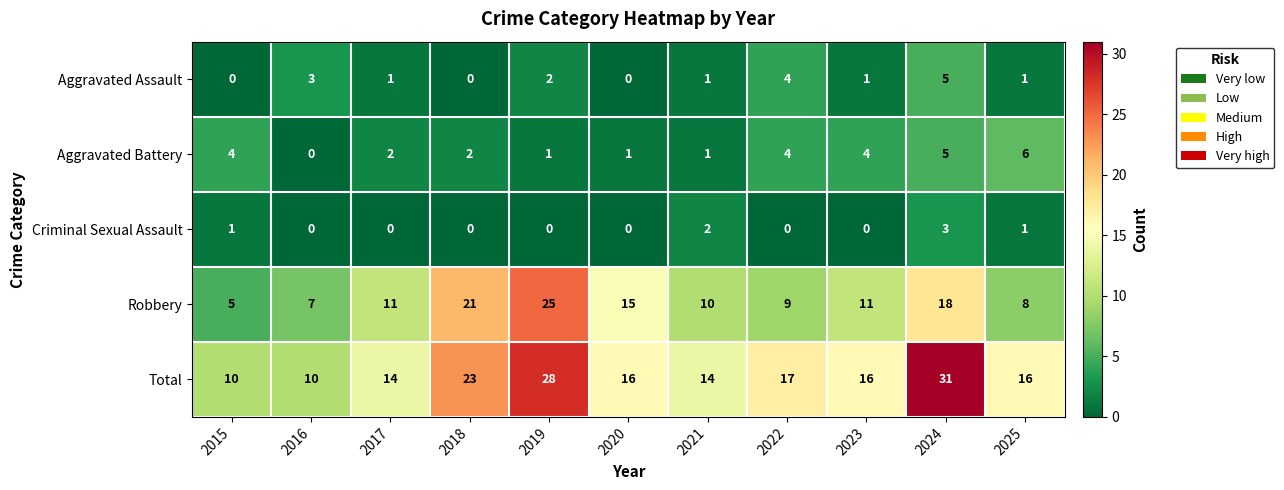

At how many categories does at least one series exceed 12?

9